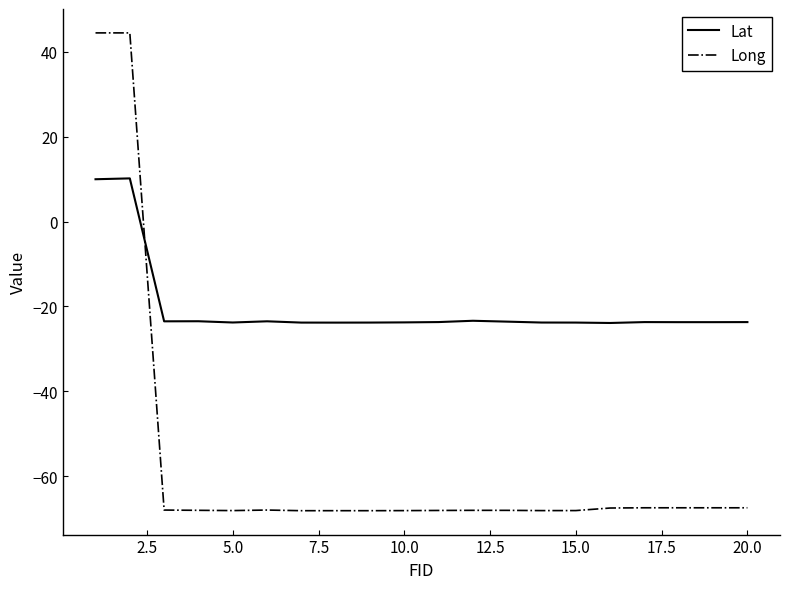

Does the chart display data point markers on the line(s)?

No